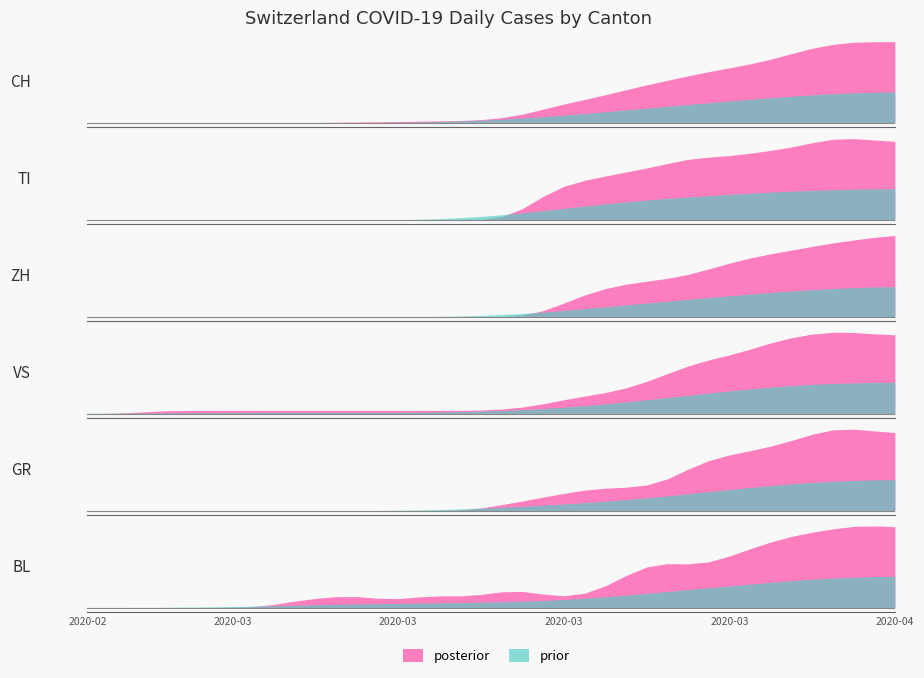

Where do BL and GR first cross each other?

2020-03-20 and 2020-03-21